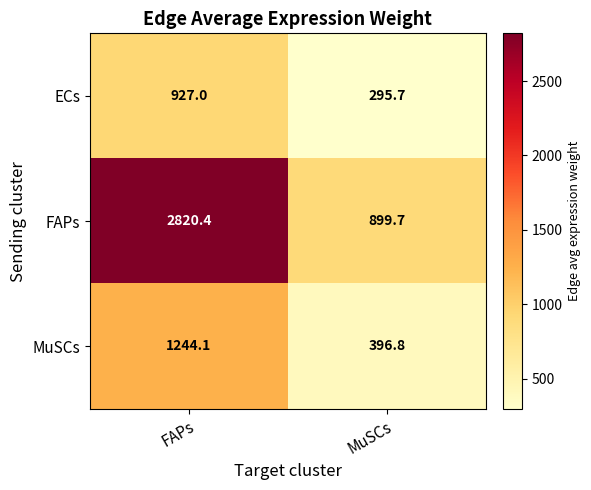

What is the spread (max minus min) of values at MuSCs?

604.0